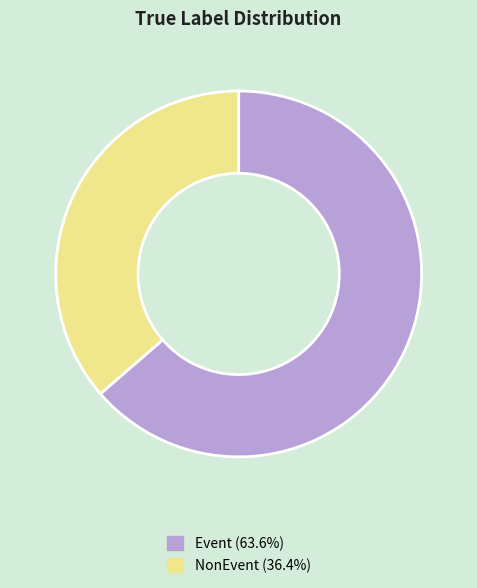

Combined, do Event and NonEvent account for over 50%?

Yes